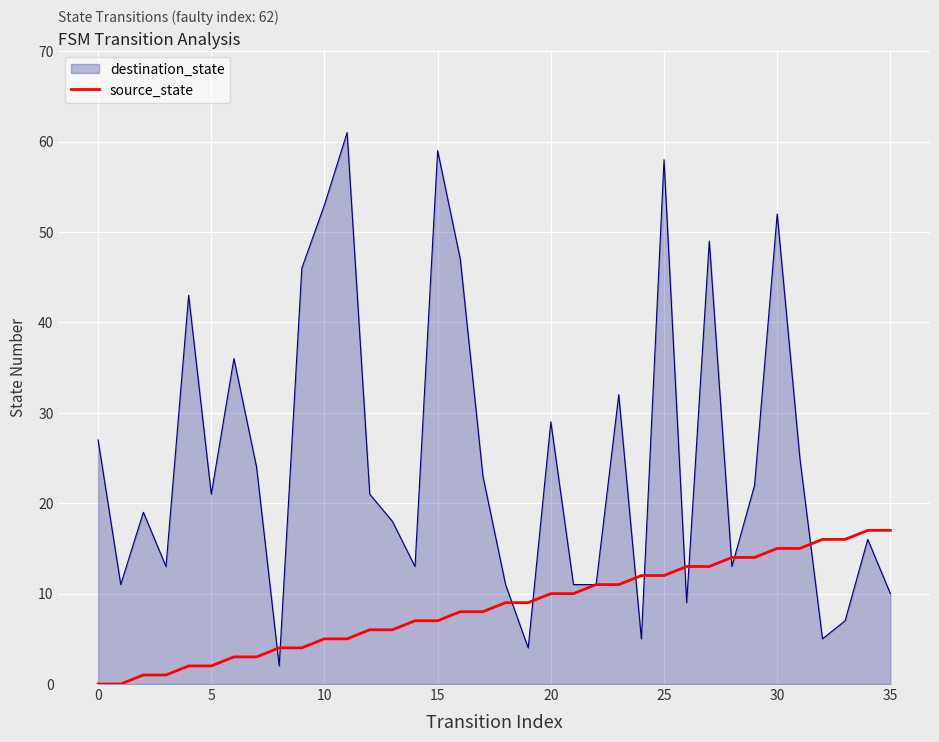

Which series has the widest spread of values?

destination_state